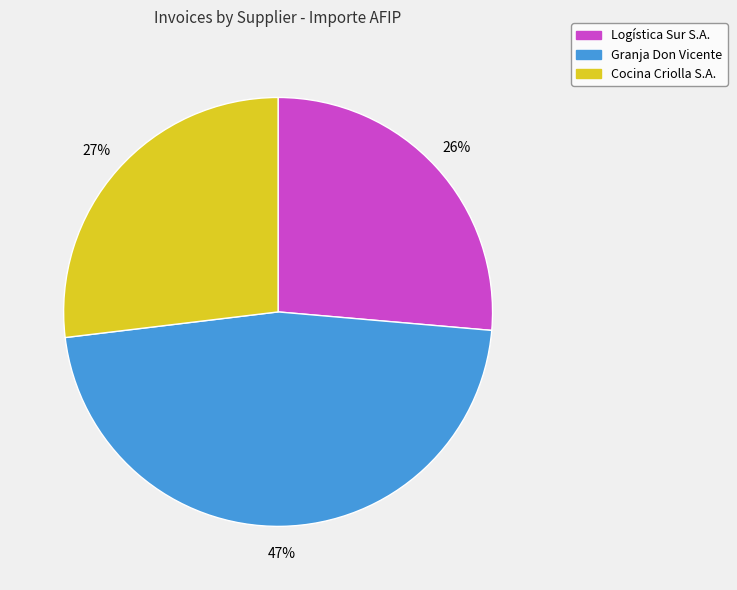

To the nearest percent, what is the difference between the Granja Don Vicente and Cocina Criolla S.A. slice percentages?

20%